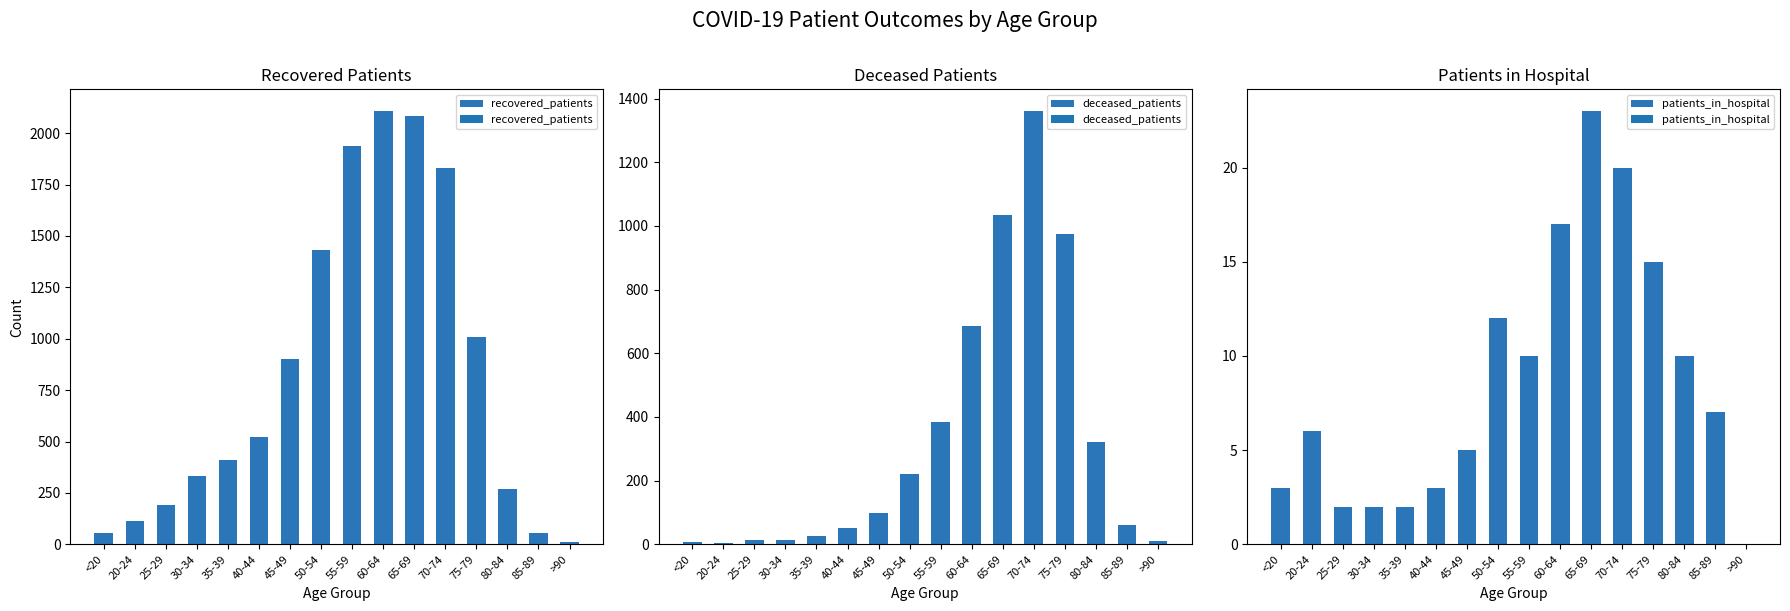

Which series has the widest spread of values?

recovered_patients